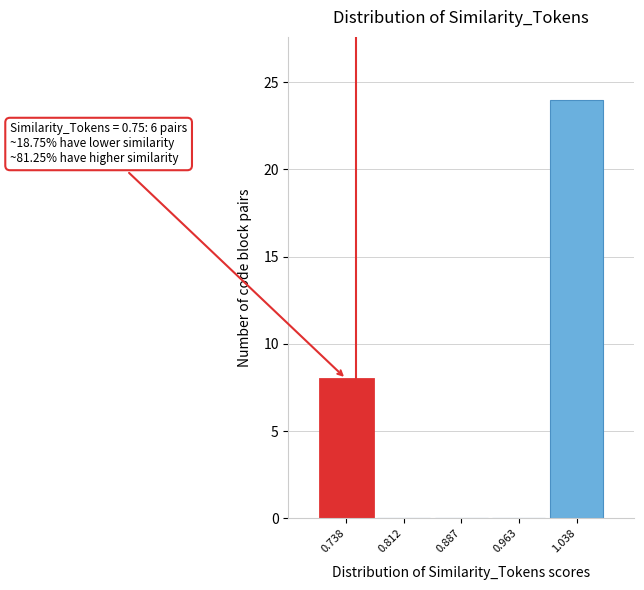

Which range on the x-axis has the tallest bar?

1.000 to 1.075